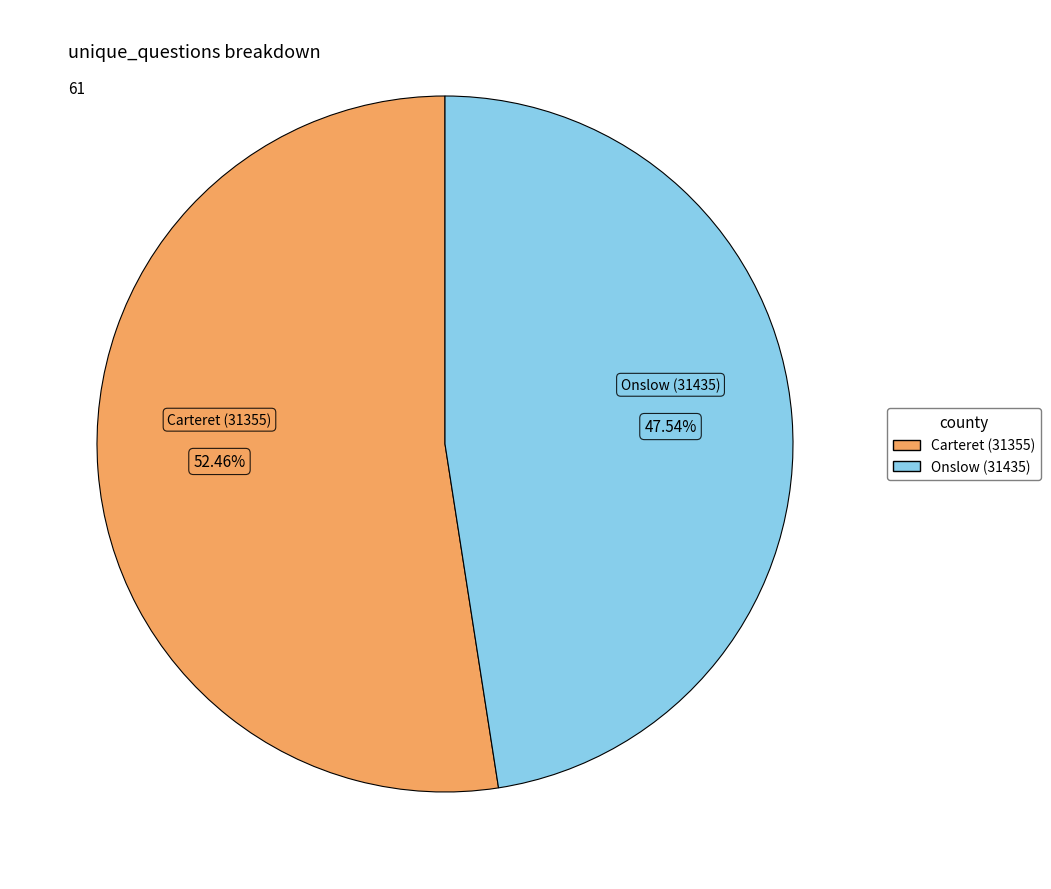

Combined, what portion of the pie is Onslow (31435) and Carteret (31355)?

100.0%